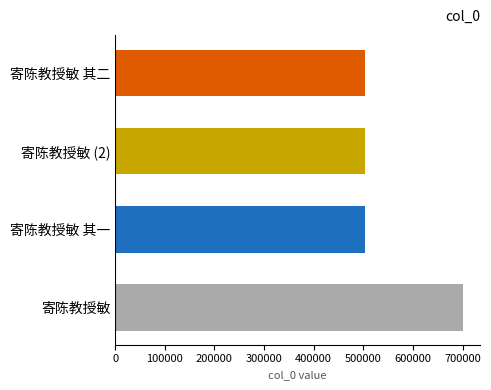

Count the number of categories in the chart.

4